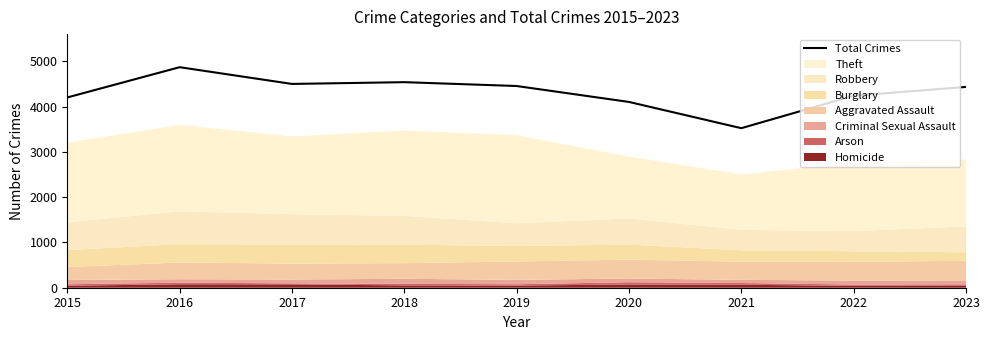

Rank the categories by value from lowest to highest.

2021, 2020, 2015, 2022, 2023, 2019, 2017, 2018, 2016